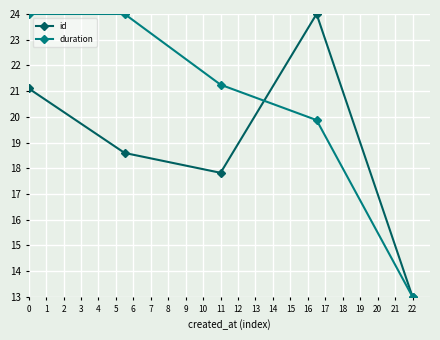

How many values in the id series exceed 18?

3